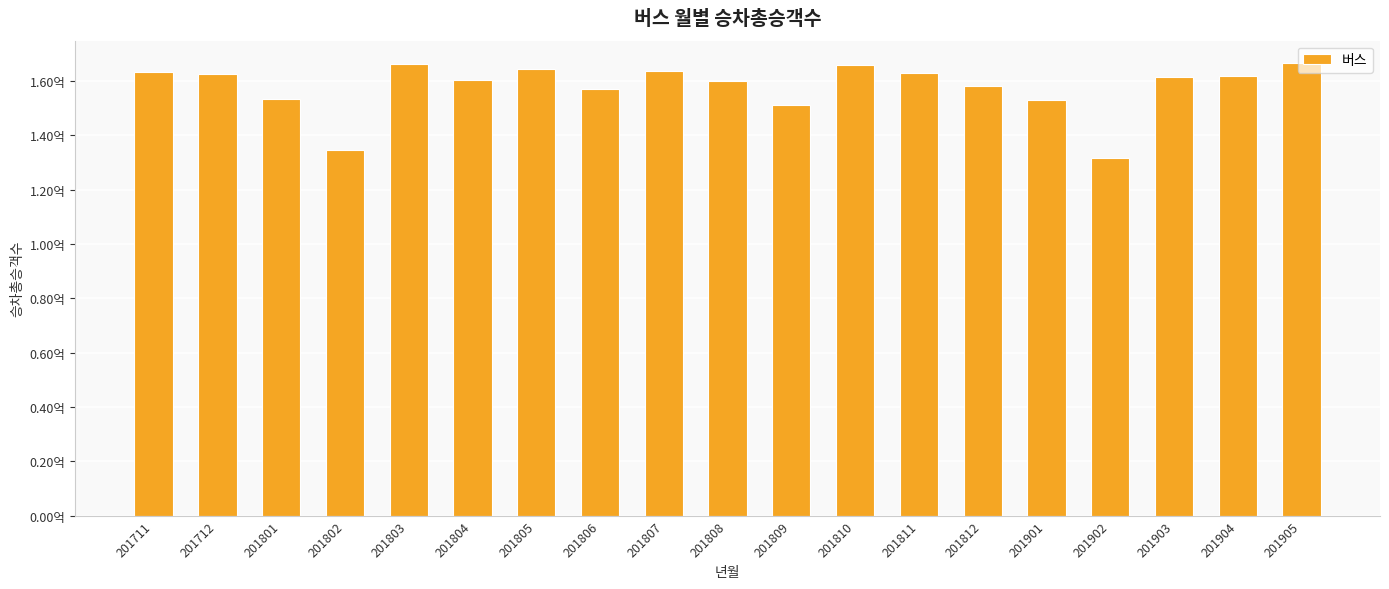

Are the bars horizontal?

No